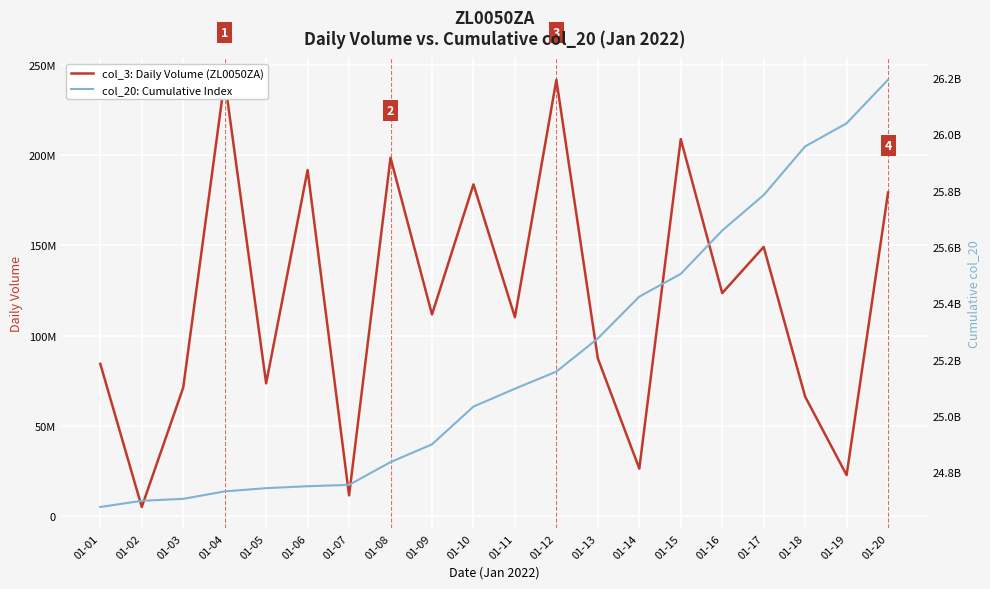

What are all the series names shown in the legend?

col_3: Daily Volume (ZL0050ZA), col_20: Cumulative Index